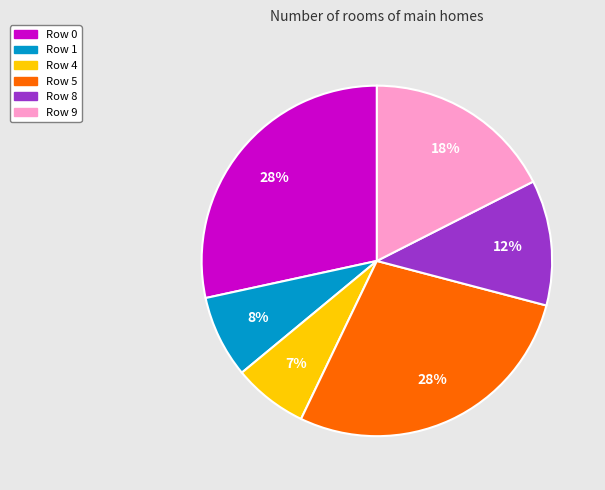

Is there any slice that represents more than half of the pie?

No